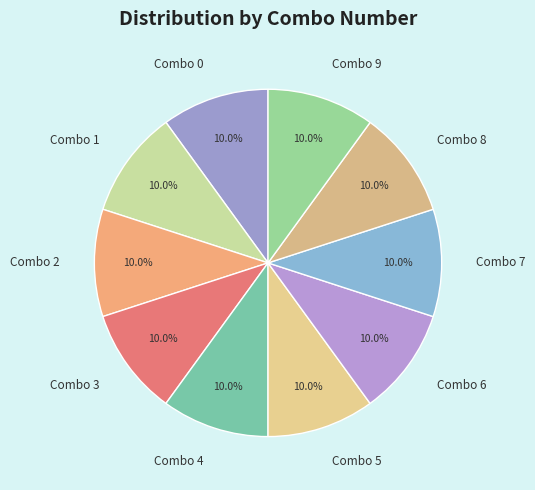

How many slices are in this pie chart?

10